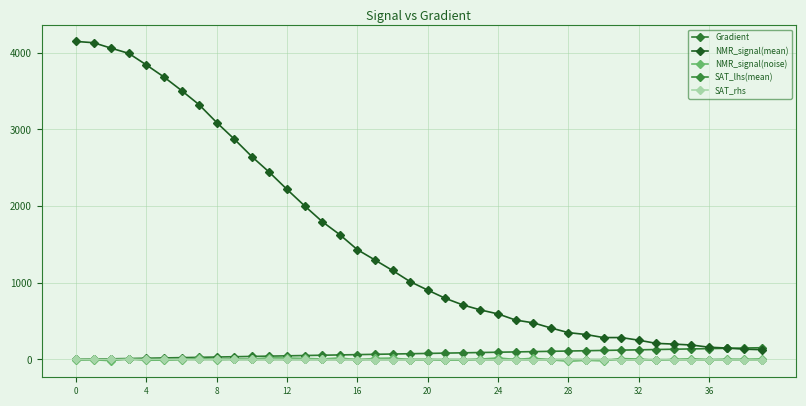

How many distinct data groups are displayed?

5